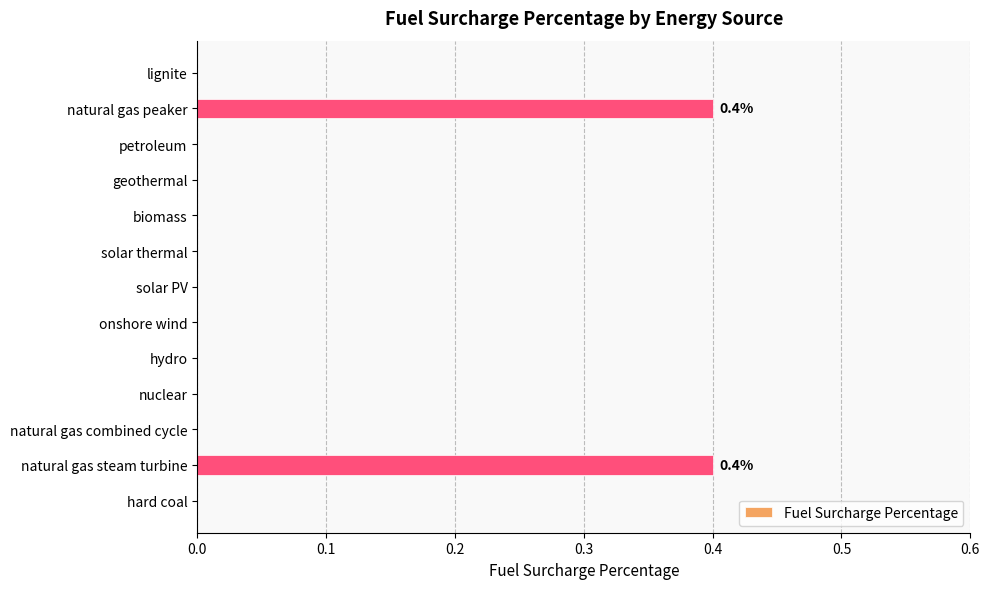

Count the values in the range 0 to 1.

13